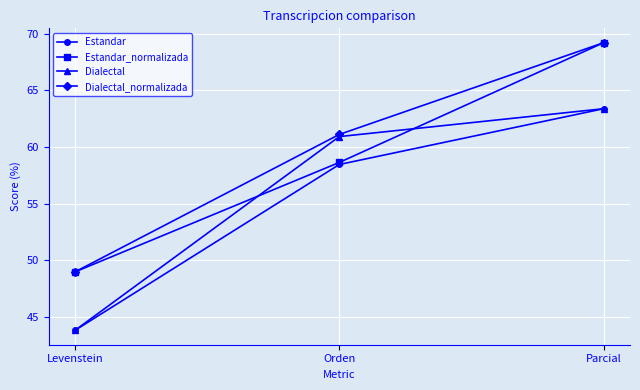

At which label does Dialectal_normalizada reach its peak?

Parcial